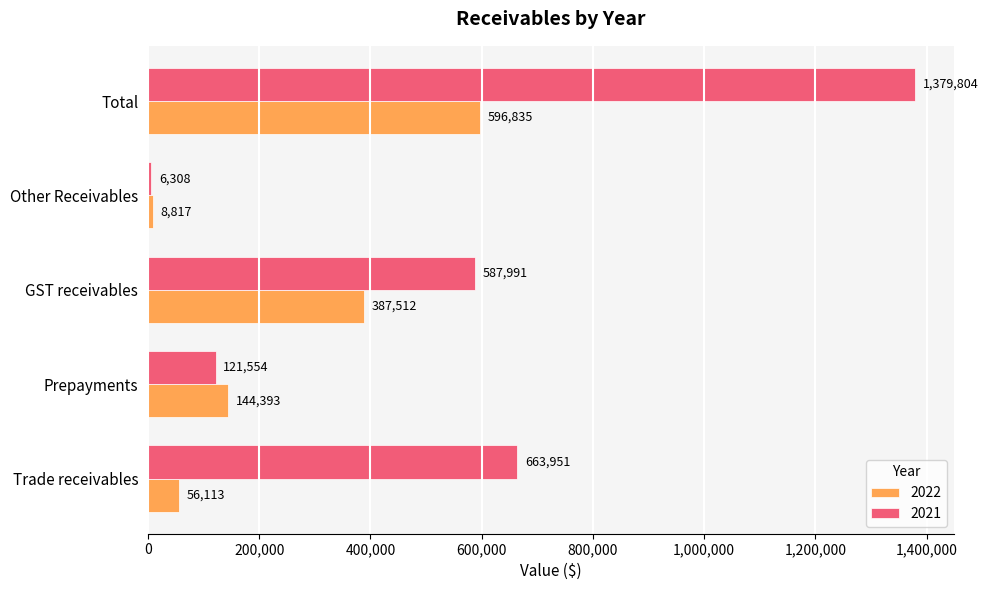

What is the average value of the 2021 series?

551922